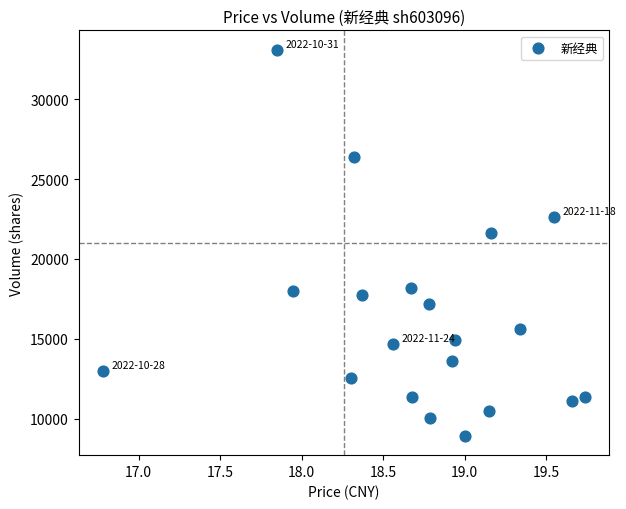

What Y value in the scatter plot is closest to 21015?

21626